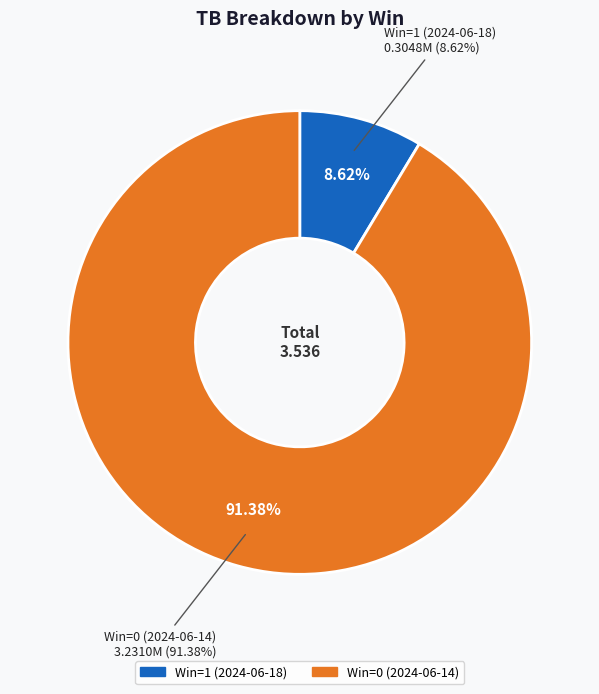

Is there a majority slice in this chart?

Yes